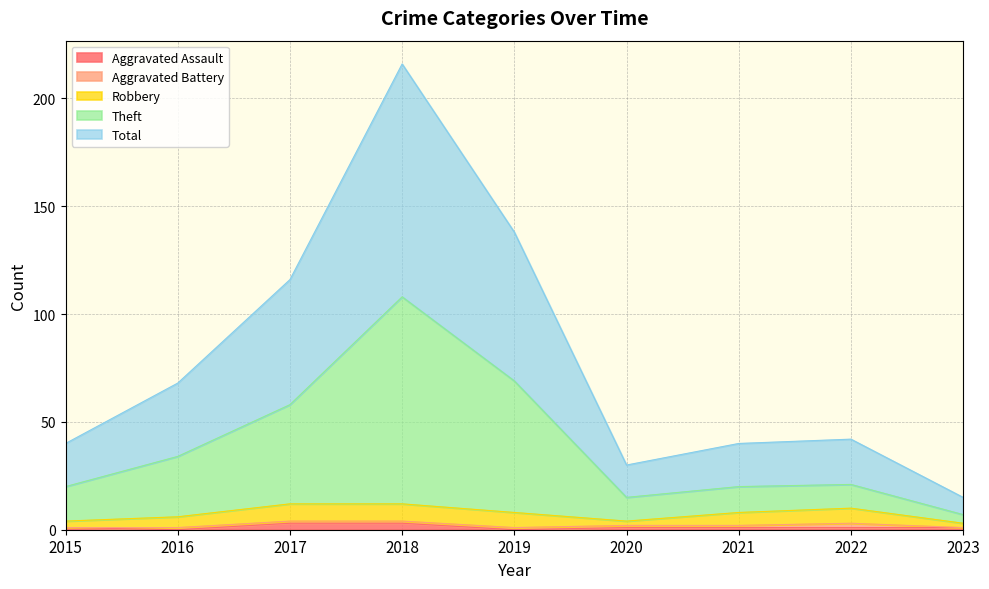

True or false: Theft and Total cross at least once.

False